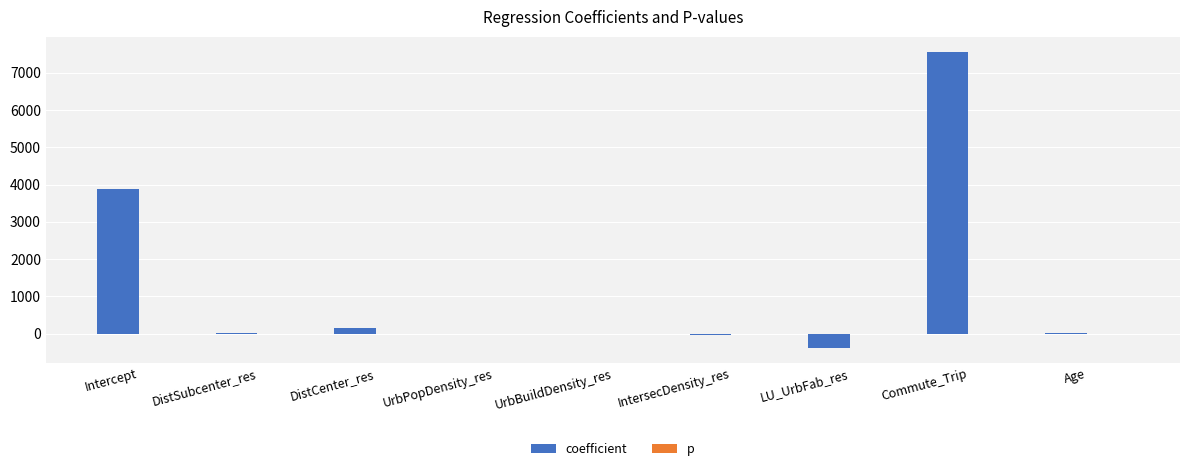

What is the sum of all coefficient values?

11250.7